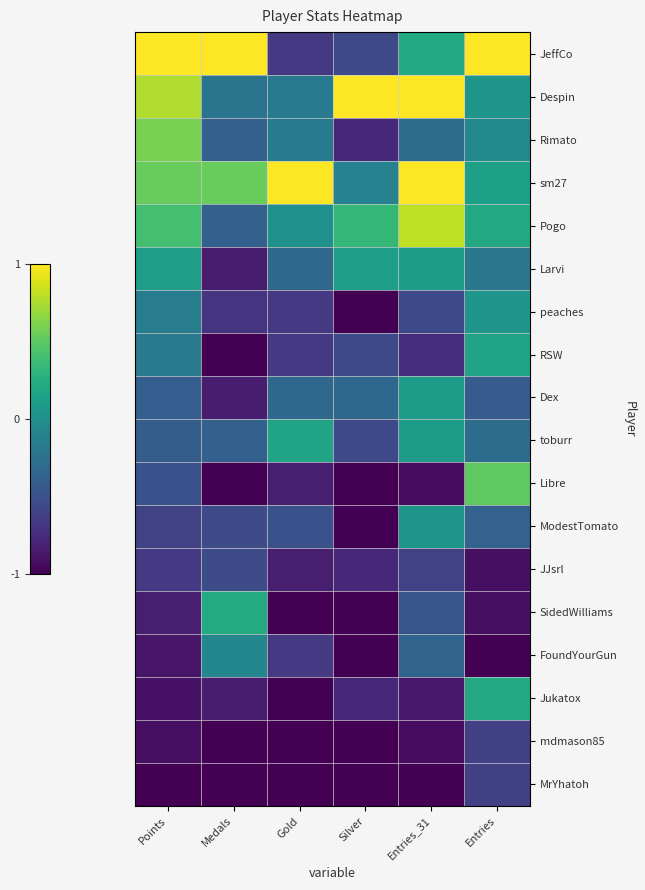

Reading left to right, transcribe all the data shown in this chart.

JeffCo: Points=1.0	Medals=1.0	Gold=-0.7	Silver=-0.6	Entries_31=0.2	Entries=1.0
Despin: Points=0.8	Medals=-0.2	Gold=-0.2	Silver=1.0	Entries_31=1.0	Entries=0.0
Rimato: Points=0.6	Medals=-0.4	Gold=-0.2	Silver=-0.8	Entries_31=-0.3	Entries=-0.0
sm27: Points=0.5	Medals=0.5	Gold=1.0	Silver=-0.1	Entries_31=1.0	Entries=0.1
Pogo: Points=0.4	Medals=-0.4	Gold=0.0	Silver=0.3	Entries_31=0.8	Entries=0.2
Larvi: Points=0.1	Medals=-0.8	Gold=-0.3	Silver=0.1	Entries_31=0.1	Entries=-0.2
peaches: Points=-0.2	Medals=-0.7	Gold=-0.7	Silver=-1.0	Entries_31=-0.5	Entries=0.0
RSW: Points=-0.2	Medals=-1.0	Gold=-0.7	Silver=-0.6	Entries_31=-0.7	Entries=0.2
Dex: Points=-0.4	Medals=-0.8	Gold=-0.3	Silver=-0.3	Entries_31=0.1	Entries=-0.4
toburr: Points=-0.4	Medals=-0.4	Gold=0.2	Silver=-0.6	Entries_31=0.1	Entries=-0.3
Libre: Points=-0.5	Medals=-1.0	Gold=-0.8	Silver=-1.0	Entries_31=-0.9	Entries=0.5
ModestTomato: Points=-0.6	Medals=-0.5	Gold=-0.5	Silver=-1.0	Entries_31=0.0	Entries=-0.4
JJsrl: Points=-0.7	Medals=-0.5	Gold=-0.8	Silver=-0.8	Entries_31=-0.6	Entries=-0.9
SidedWilliams: Points=-0.8	Medals=0.2	Gold=-1.0	Silver=-1.0	Entries_31=-0.5	Entries=-0.9
FoundYourGun: Points=-0.9	Medals=-0.1	Gold=-0.7	Silver=-1.0	Entries_31=-0.4	Entries=-1.0
Jukatox: Points=-0.9	Medals=-0.8	Gold=-1.0	Silver=-0.8	Entries_31=-0.9	Entries=0.2
mdmason85: Points=-0.9	Medals=-1.0	Gold=-1.0	Silver=-1.0	Entries_31=-0.9	Entries=-0.6
MrYhatoh: Points=-1.0	Medals=-1.0	Gold=-1.0	Silver=-1.0	Entries_31=-1.0	Entries=-0.6